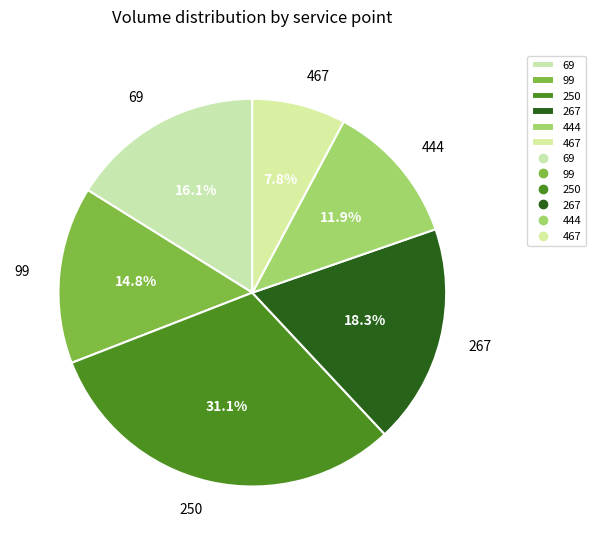

To the nearest percent, what portion does 250 represent?

31%